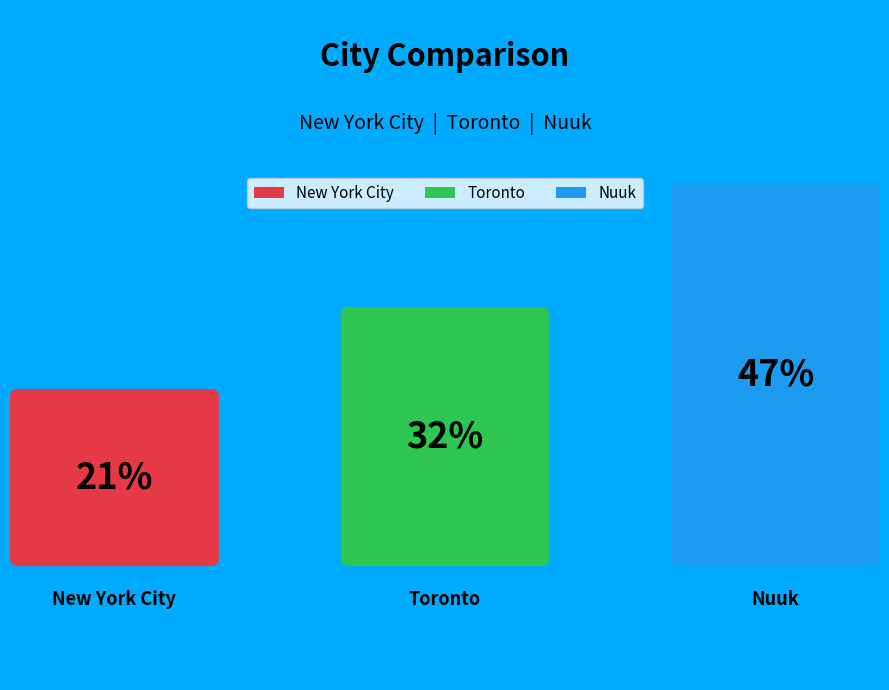

Combined, what portion of the pie is New York City and Toronto?

52.6%